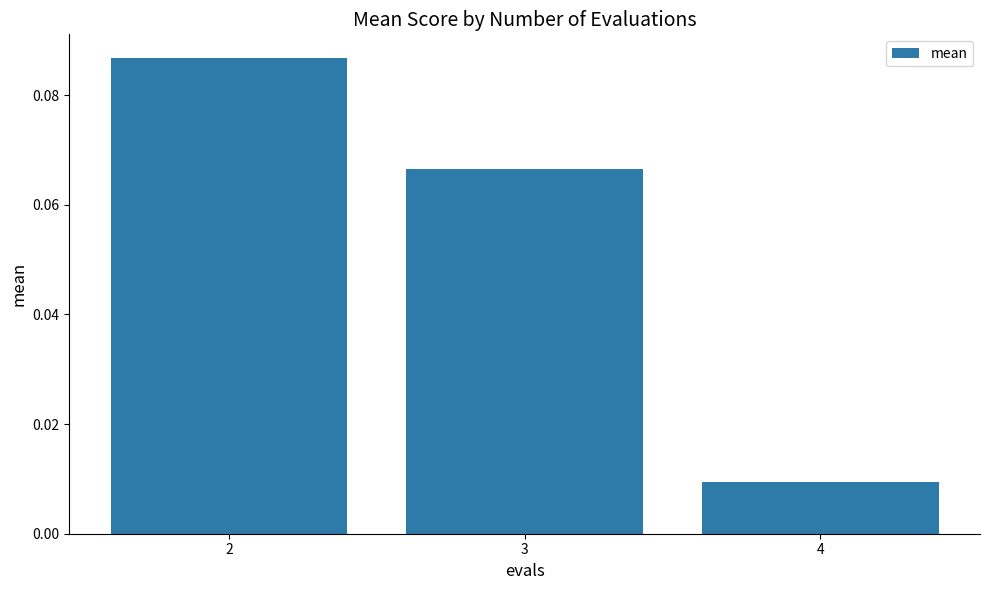

Which category has the lowest value across all series?

4